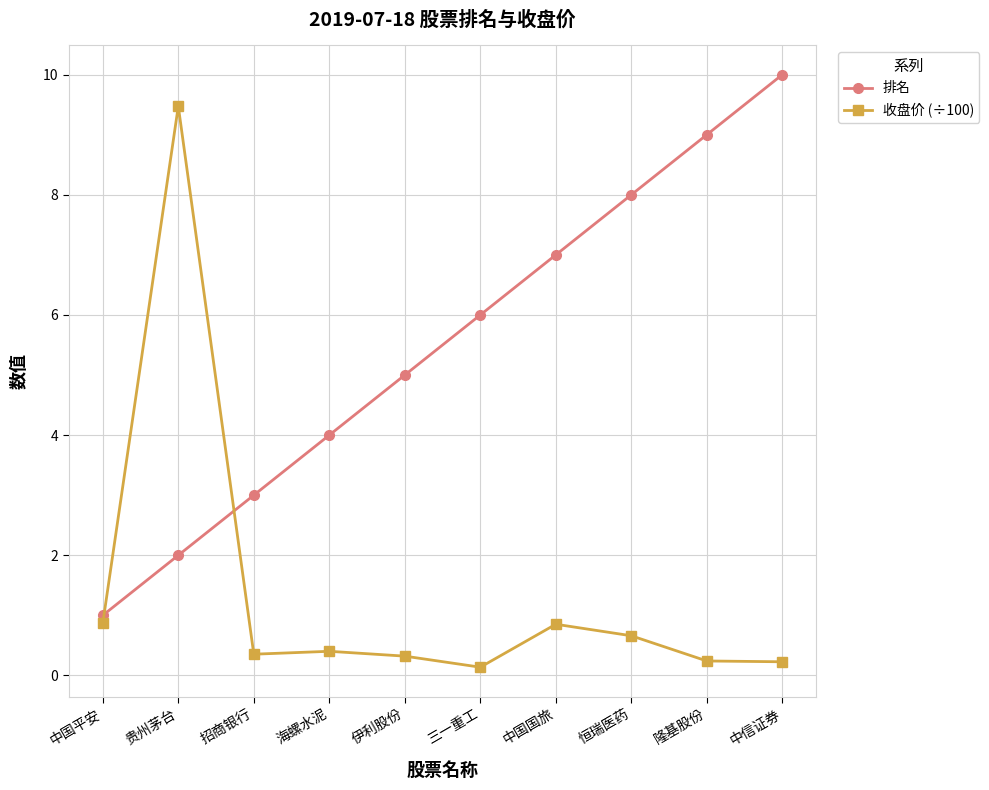

What is the average value of the 排名 series?

5.5